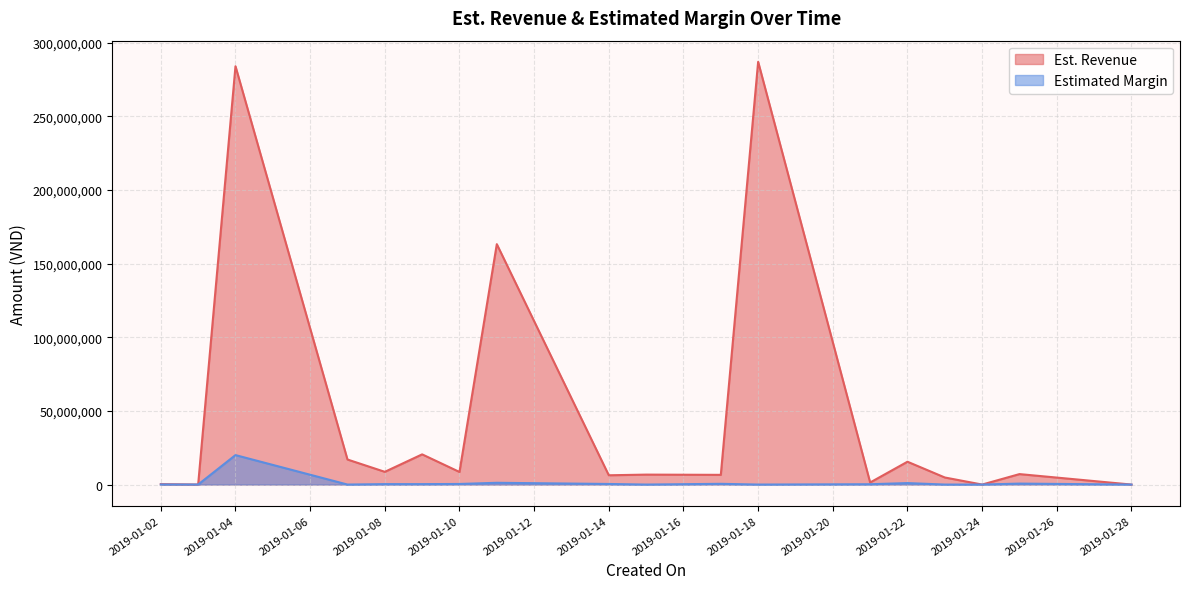

Is the value of Est. Revenue at 2019-01-04 greater than the value of Estimated Margin at 2019-01-04?

Yes